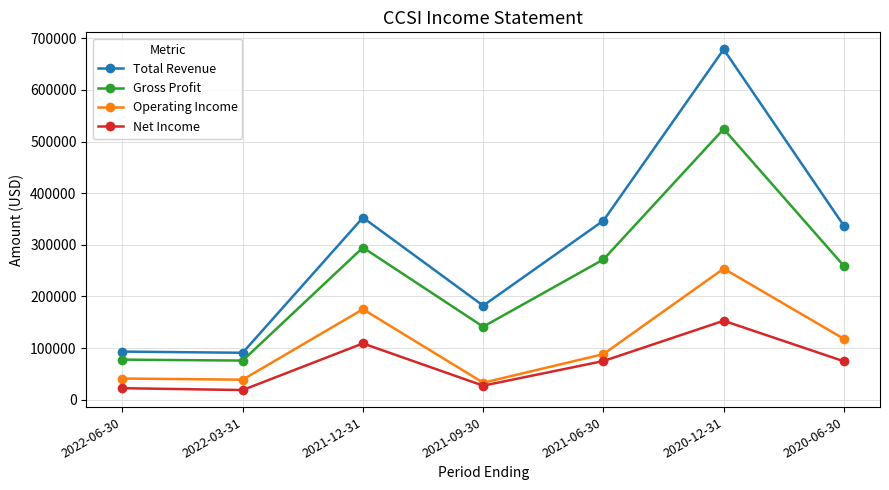

Which series has the largest range (max minus min)?

Total Revenue